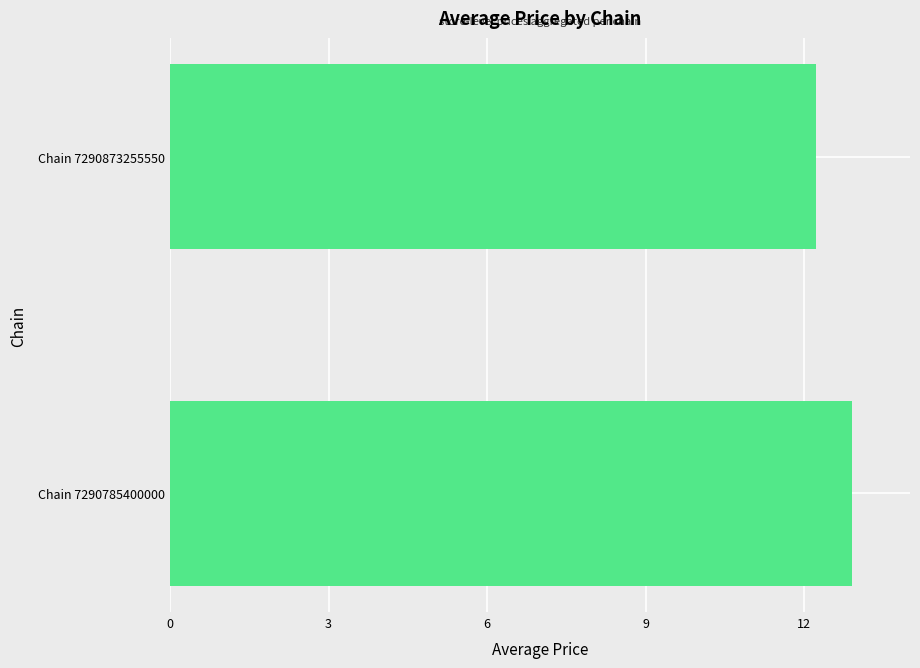

True or false: the data shows 3.6 at Chain 7290785400000.

False